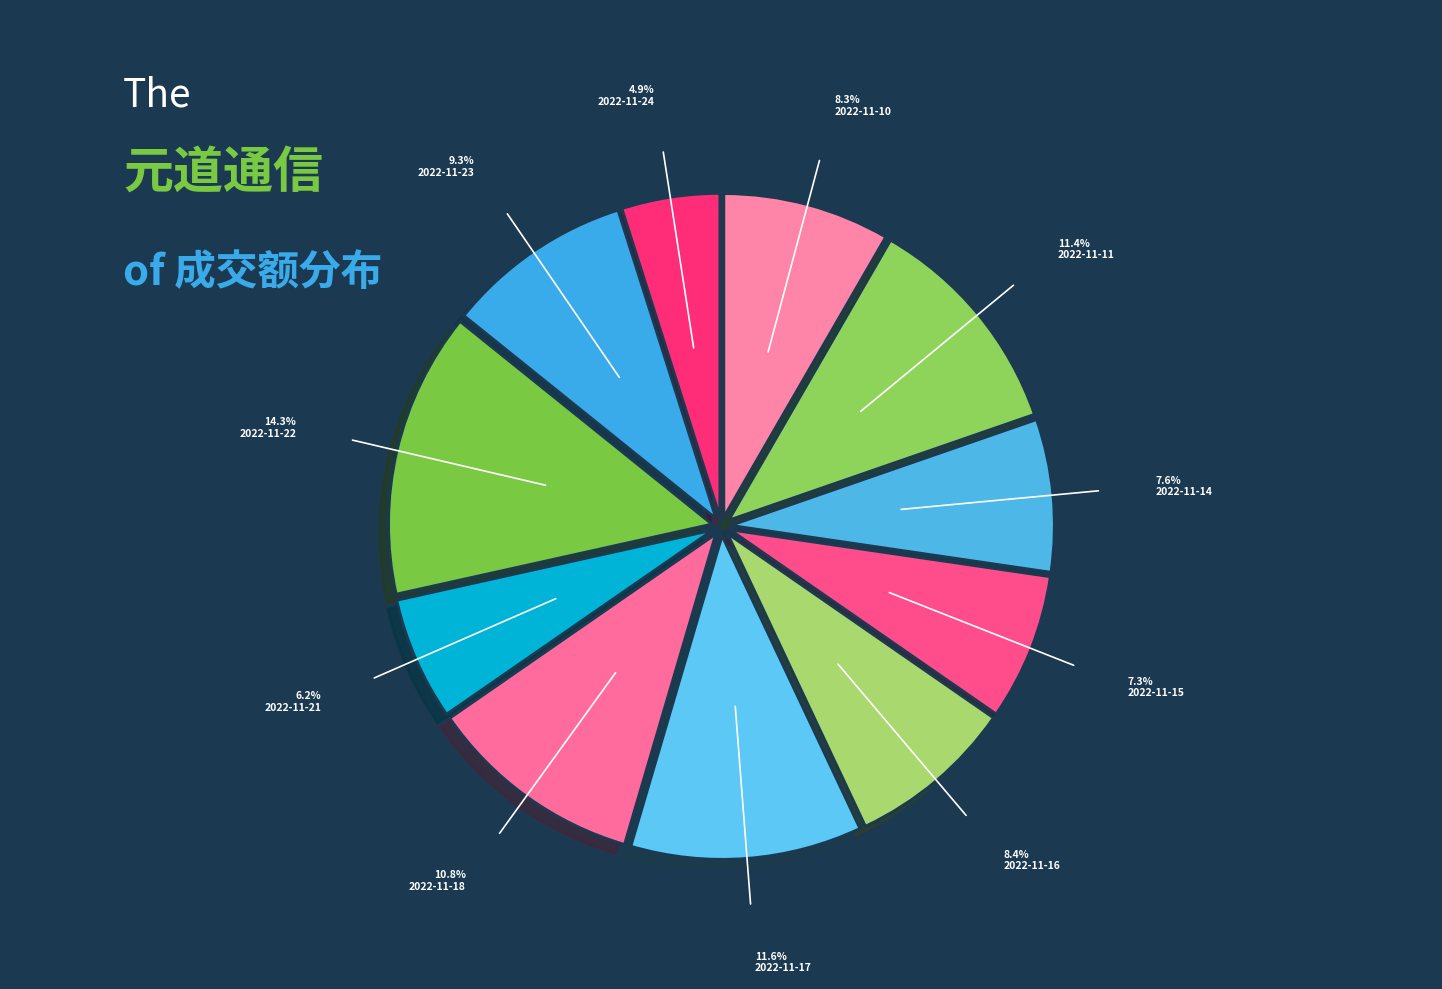

Does any single category account for the majority?

No